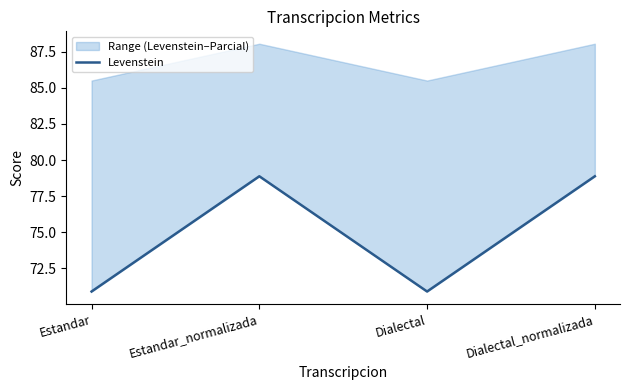

List the labels in order of value, smallest first.

Estandar, Dialectal, Estandar_normalizada, Dialectal_normalizada